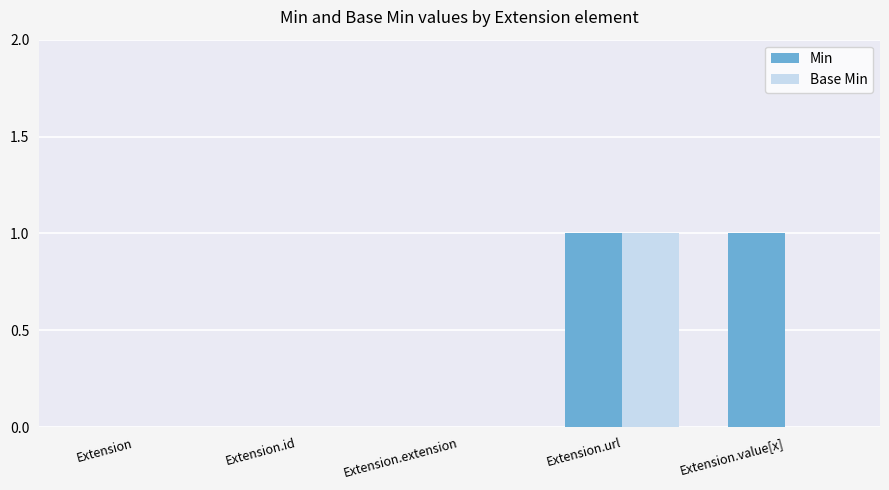

Does the chart contain stacked bars?

No